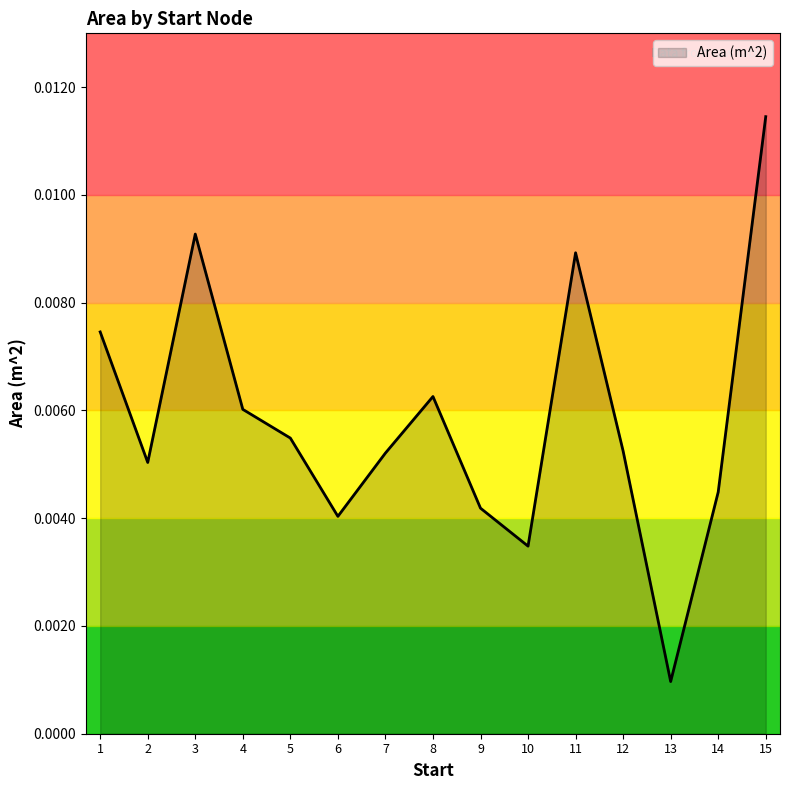

List the labels in order of value, smallest first.

13, 10, 6, 9, 14, 2, 7, 12, 5, 4, 8, 1, 11, 3, 15